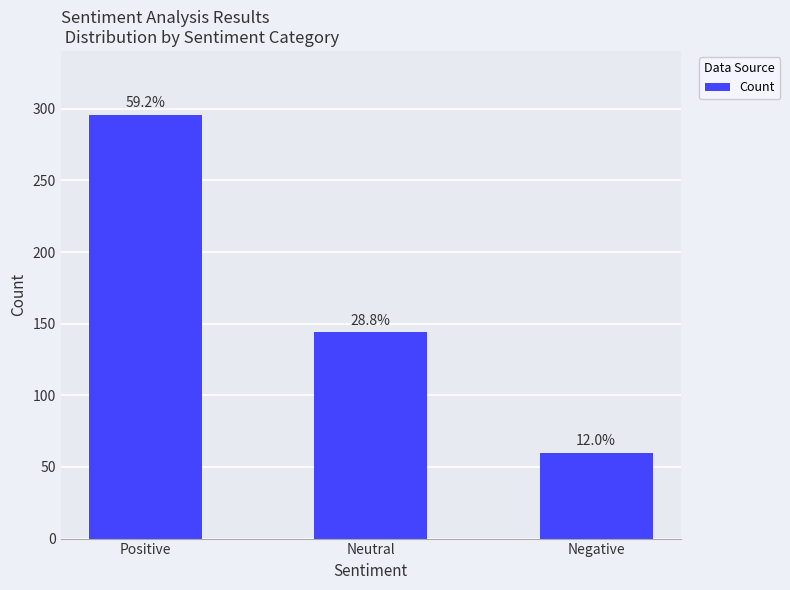

How many bars are there in total?

3